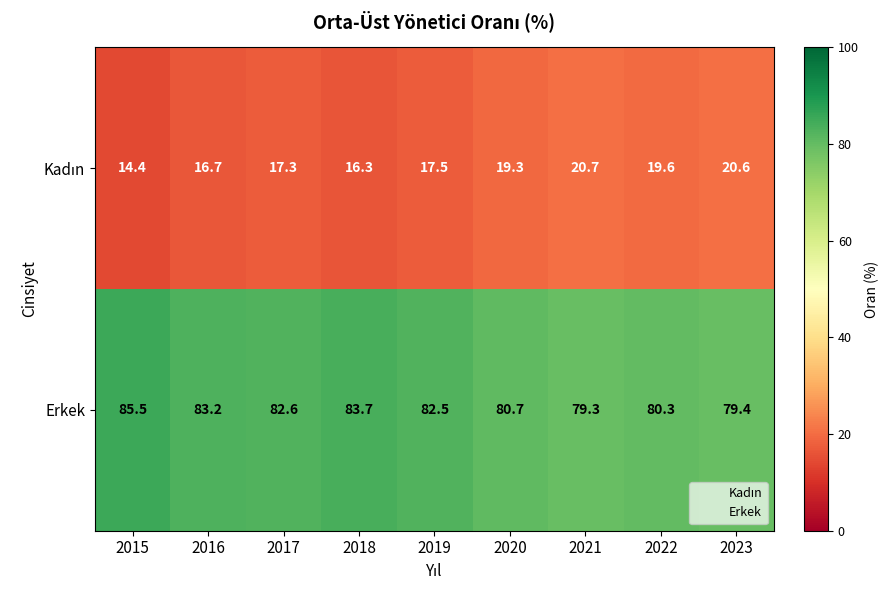

Is it true that Erkek equals 136.8 at 2015?

False